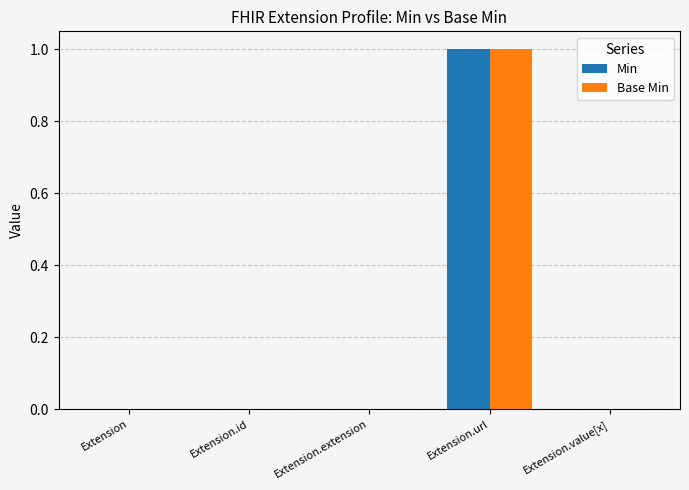

Which category has the highest value across all series?

Extension.url